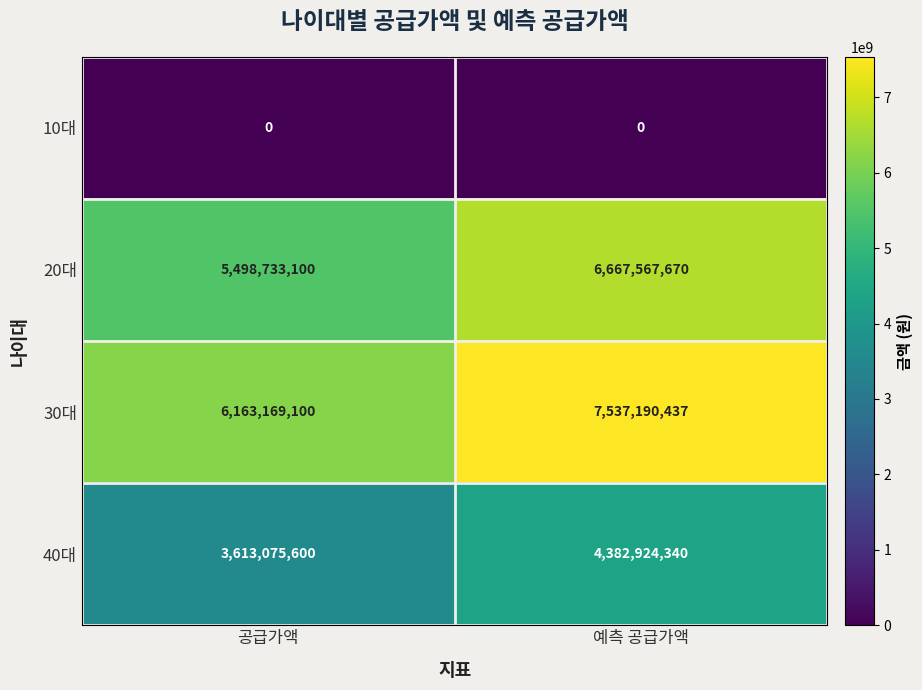

Which series changed the most between 공급가액 and 예측 공급가액?

30대